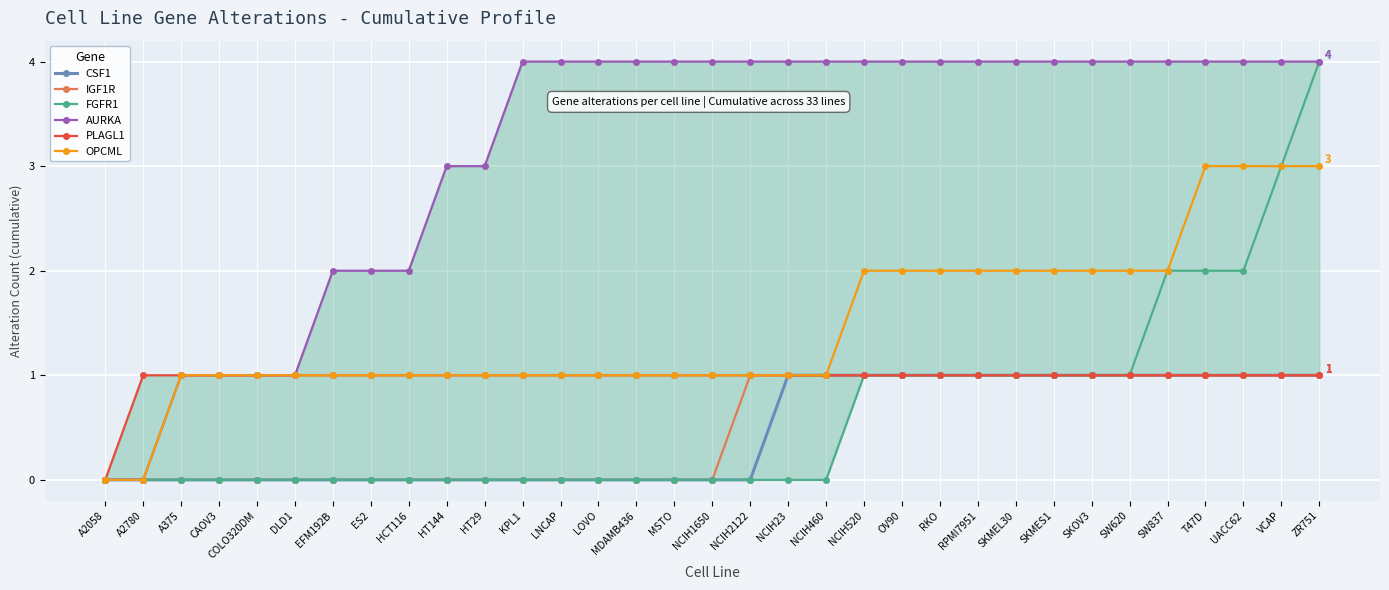

The PLAGL1 series shows 2 at NCIH23. True or false?

False